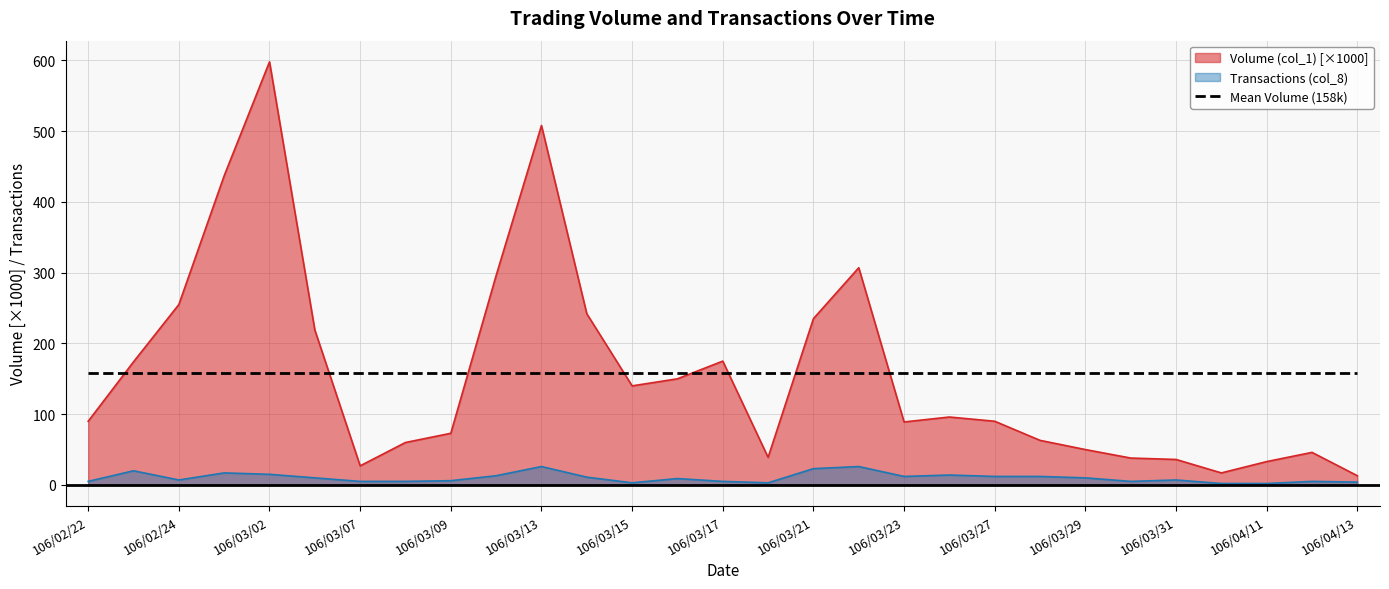

True or false: Volume (col_1) and Transactions (col_8) cross at least once.

False